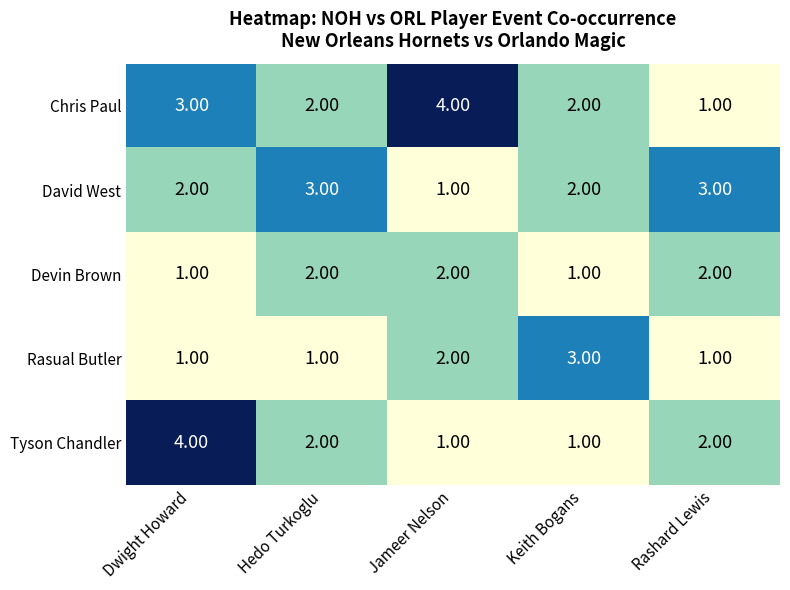

At how many categories does at least one series exceed 2?

5